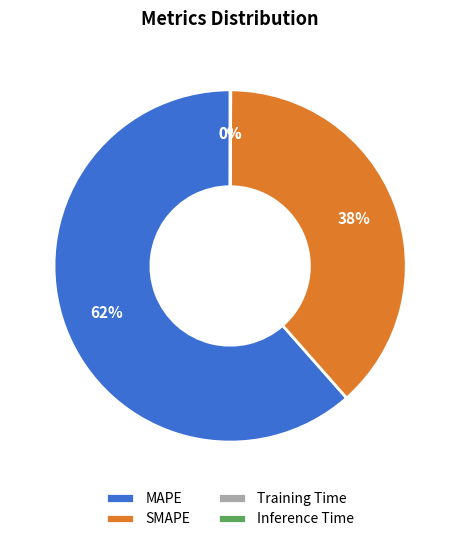

Which category accounts for the majority?

MAPE